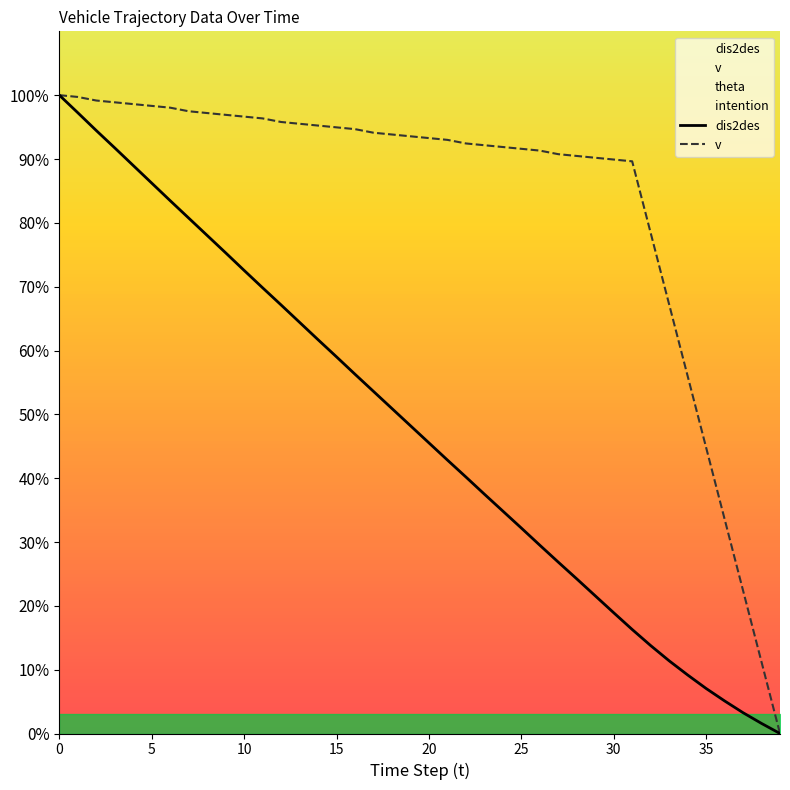

How many positive values does the dis2des series have?

39